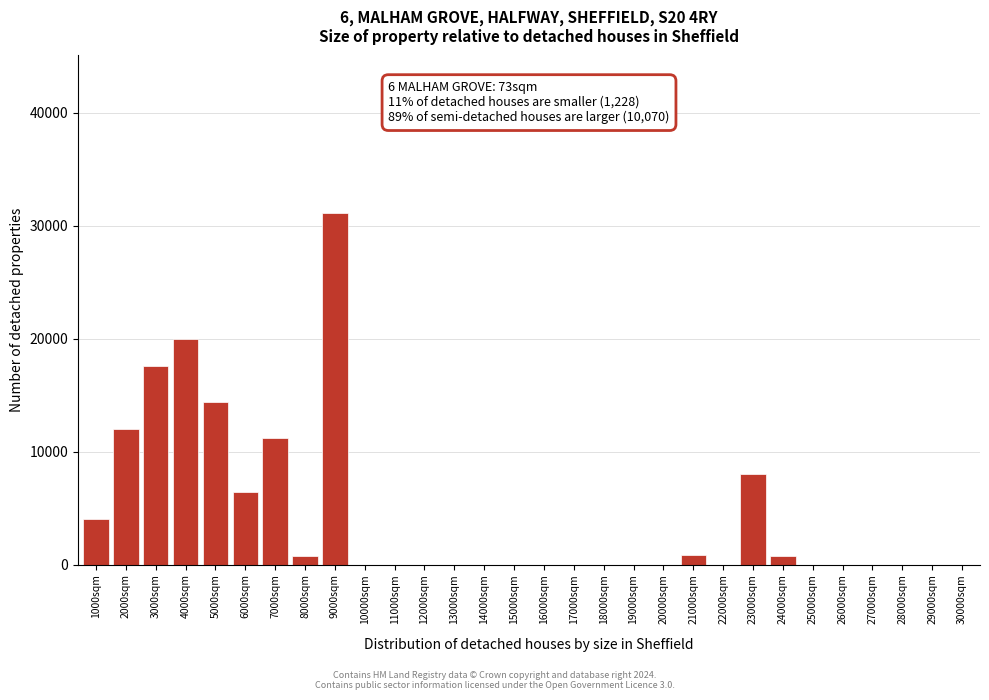

At which category does the chart reach its peak across all series?

9000sqm